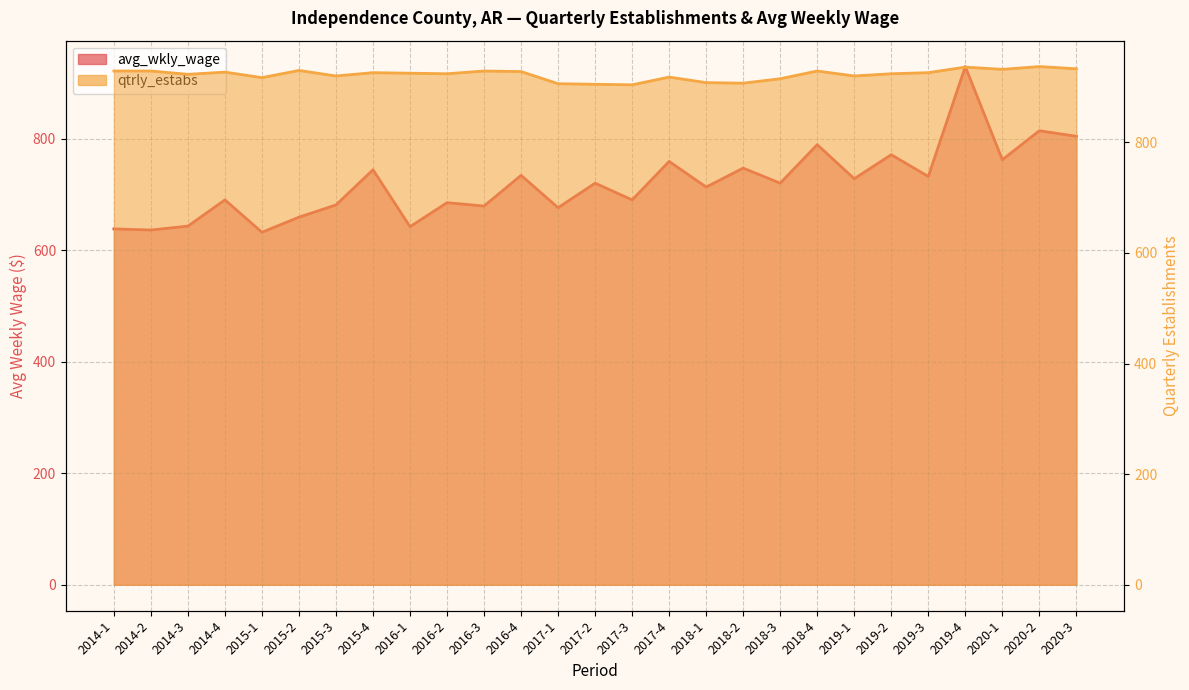

The qtrly_estabs series shows 371 at 2018-1. True or false?

False